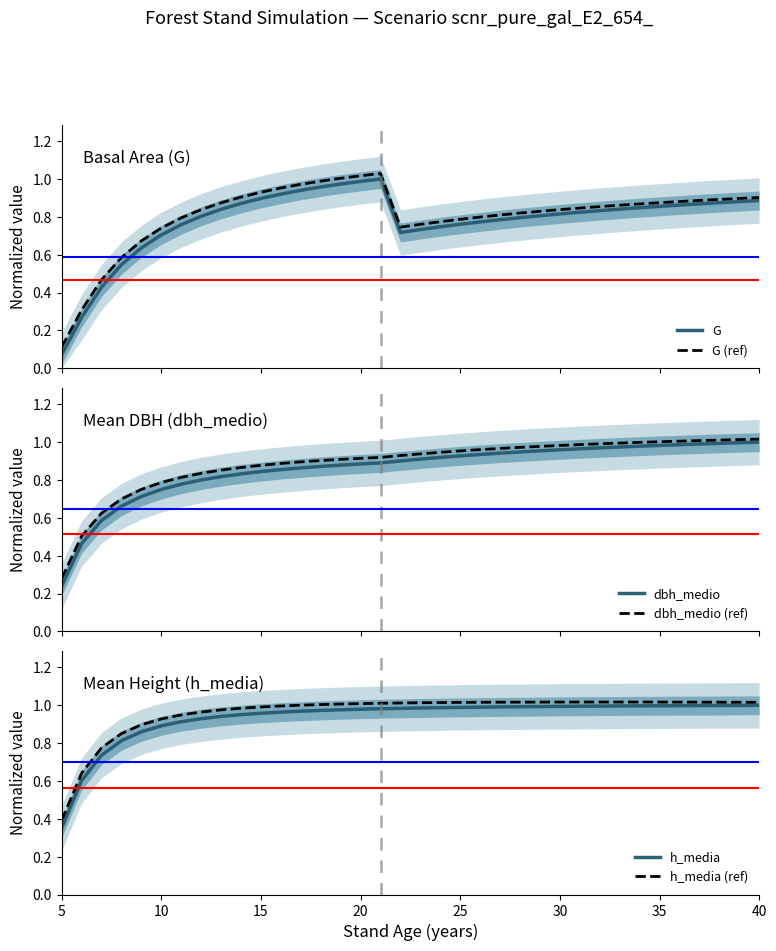

Reading left to right, extract all data points from this chart.

G: 0.1	0.3	0.4	0.5	0.6	0.7	0.8	0.8	0.8	0.9	0.9	0.9	0.9	1.0	1.0	1.0	1.0	0.7	0.7	0.7	0.8	0.8	0.8	0.8	0.8	0.8	0.8	0.8	0.8	0.8	0.9	0.9	0.9	0.9	0.9	0.9
G (ref): 0.1	0.3	0.5	0.6	0.7	0.7	0.8	0.8	0.9	0.9	0.9	1.0	1.0	1.0	1.0	1.0	1.0	0.7	0.8	0.8	0.8	0.8	0.8	0.8	0.8	0.8	0.8	0.9	0.9	0.9	0.9	0.9	0.9	0.9	0.9	0.9
dbh_medio: 0.2	0.5	0.6	0.7	0.7	0.7	0.8	0.8	0.8	0.8	0.8	0.9	0.9	0.9	0.9	0.9	0.9	0.9	0.9	0.9	0.9	0.9	0.9	0.9	1.0	1.0	1.0	1.0	1.0	1.0	1.0	1.0	1.0	1.0	1.0	1.0
dbh_medio (ref): 0.3	0.5	0.6	0.7	0.8	0.8	0.8	0.8	0.9	0.9	0.9	0.9	0.9	0.9	0.9	0.9	0.9	0.9	0.9	0.9	1.0	1.0	1.0	1.0	1.0	1.0	1.0	1.0	1.0	1.0	1.0	1.0	1.0	1.0	1.0	1.0
h_media: 0.4	0.6	0.7	0.8	0.9	0.9	0.9	0.9	0.9	1.0	1.0	1.0	1.0	1.0	1.0	1.0	1.0	1.0	1.0	1.0	1.0	1.0	1.0	1.0	1.0	1.0	1.0	1.0	1.0	1.0	1.0	1.0	1.0	1.0	1.0	1.0
h_media (ref): 0.4	0.6	0.8	0.9	0.9	0.9	0.9	1.0	1.0	1.0	1.0	1.0	1.0	1.0	1.0	1.0	1.0	1.0	1.0	1.0	1.0	1.0	1.0	1.0	1.0	1.0	1.0	1.0	1.0	1.0	1.0	1.0	1.0	1.0	1.0	1.0